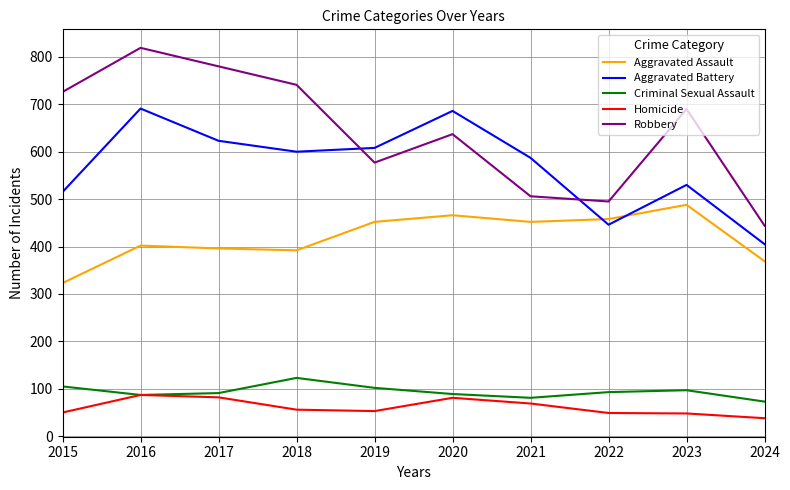

True or false: Criminal Sexual Assault and Robbery cross at least once.

False